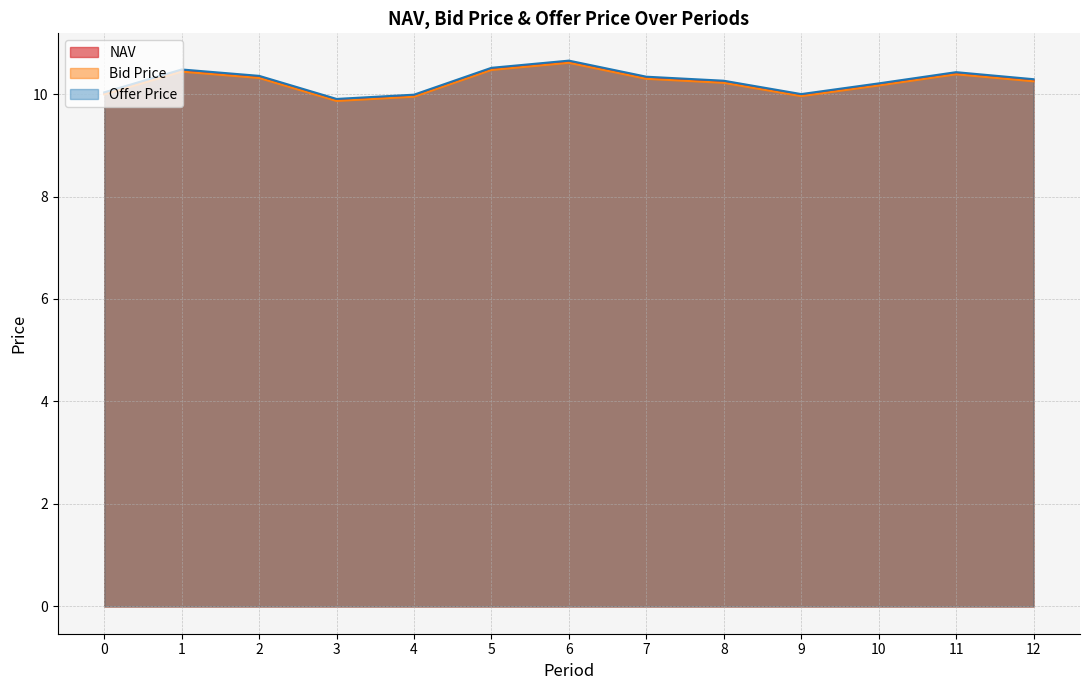

What is the sum of the Offer Price values at 9 and 1?

20.5